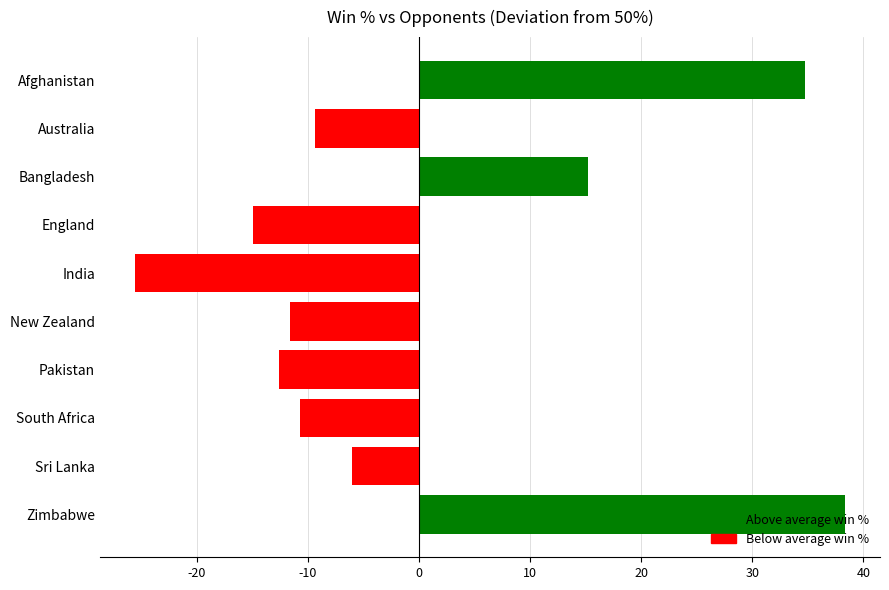

Where is the data nearest to the value 6?

Bangladesh